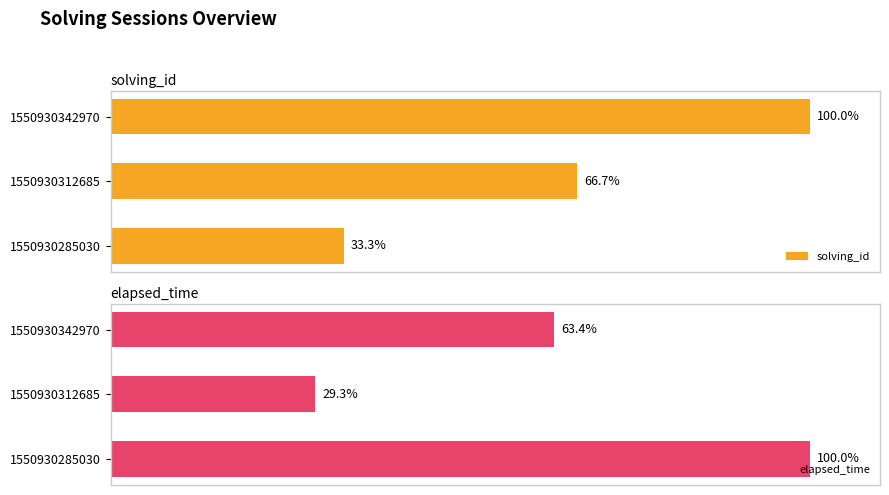

How many bars are there in each group?

2